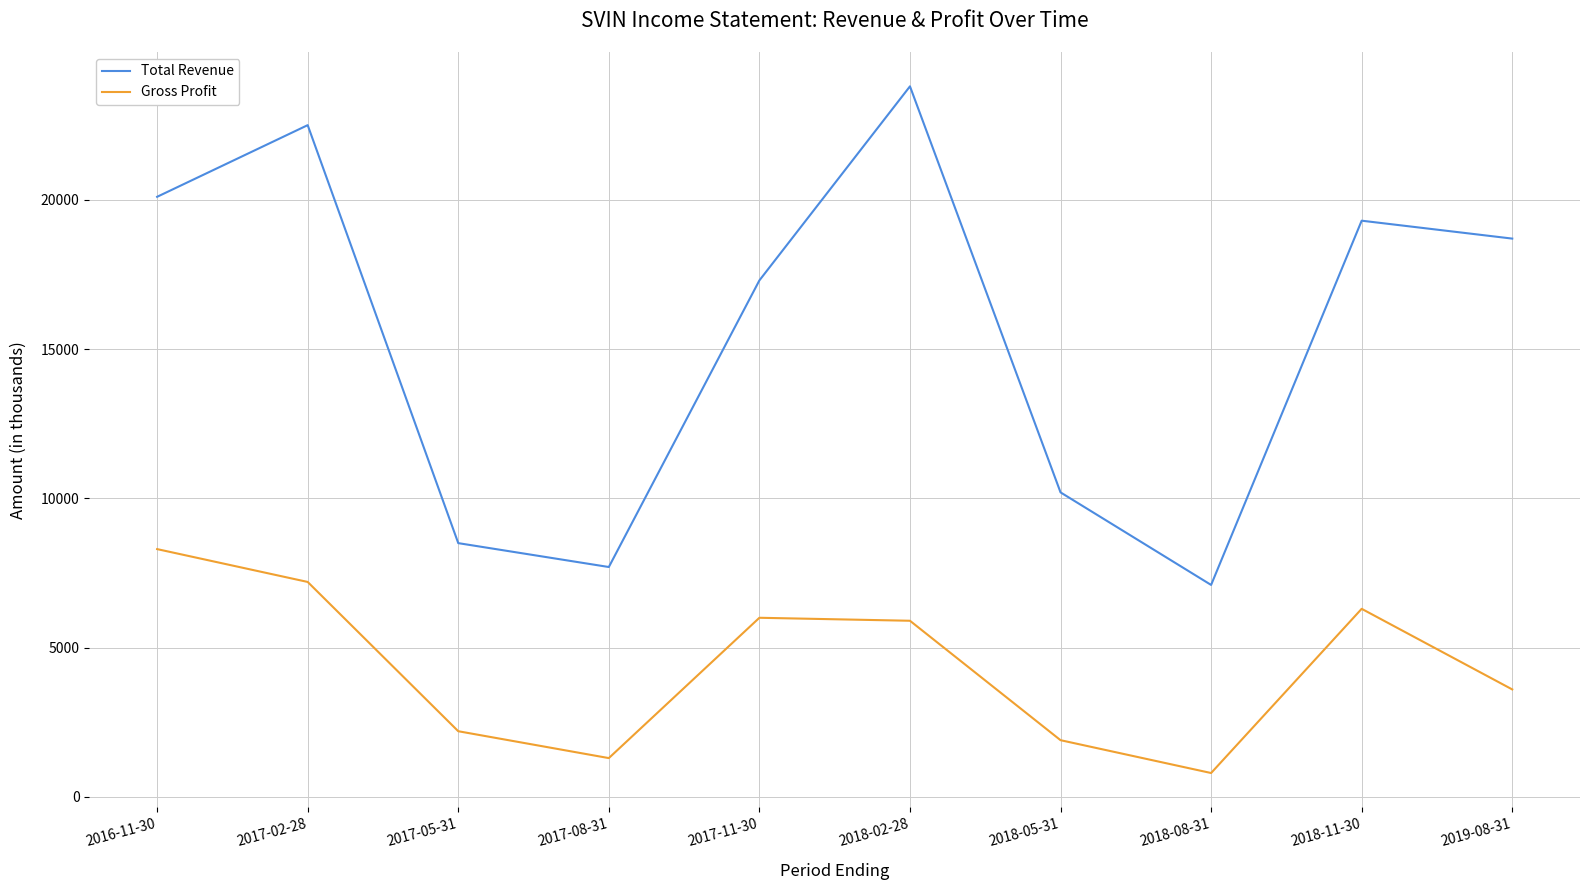

Where is Gross Profit nearest to the value 4550?

2019-08-31